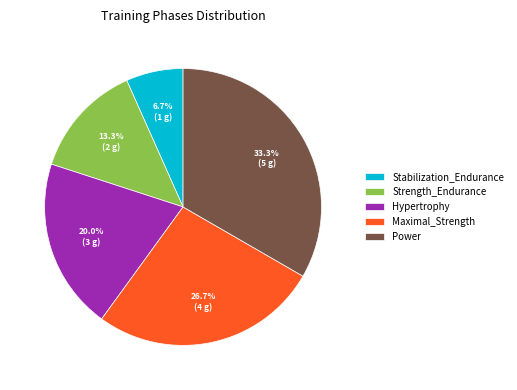

To the nearest percent, what percentage of the pie is Strength_Endurance?

13%